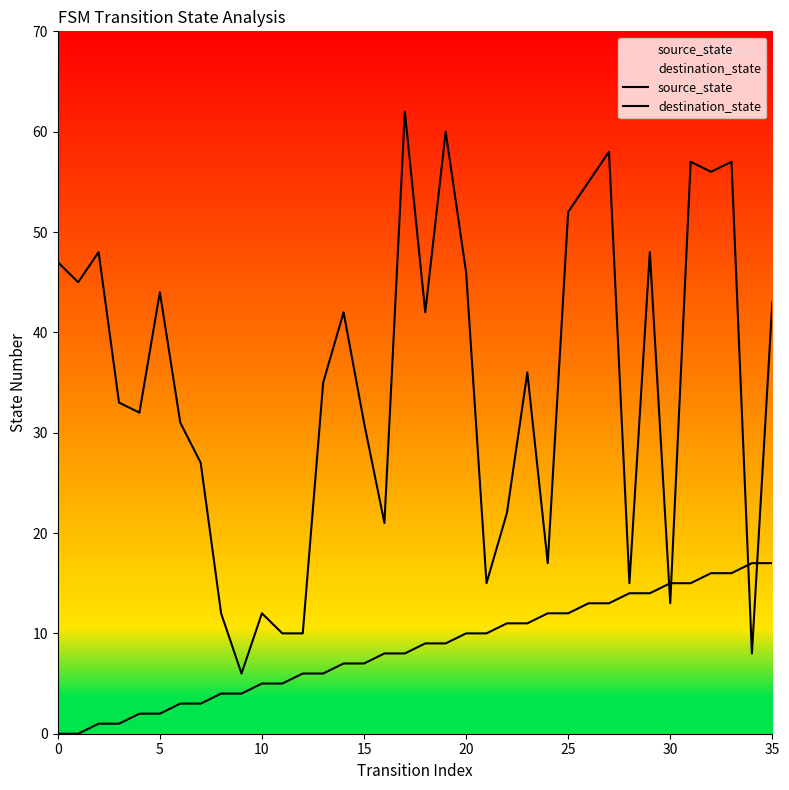

What is the spread (max minus min) of values at 19?

51